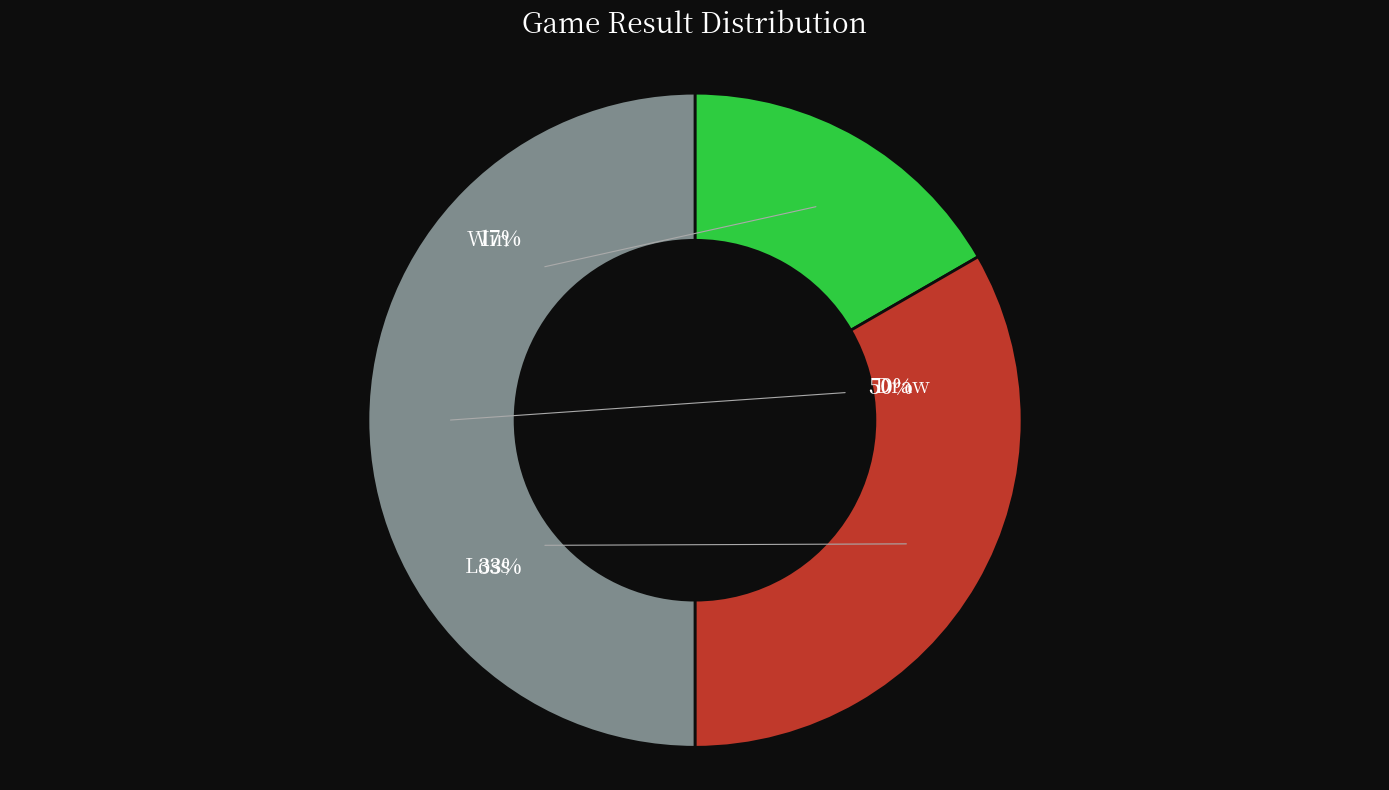

The Win slice represents 17% of the pie. True or false?

True